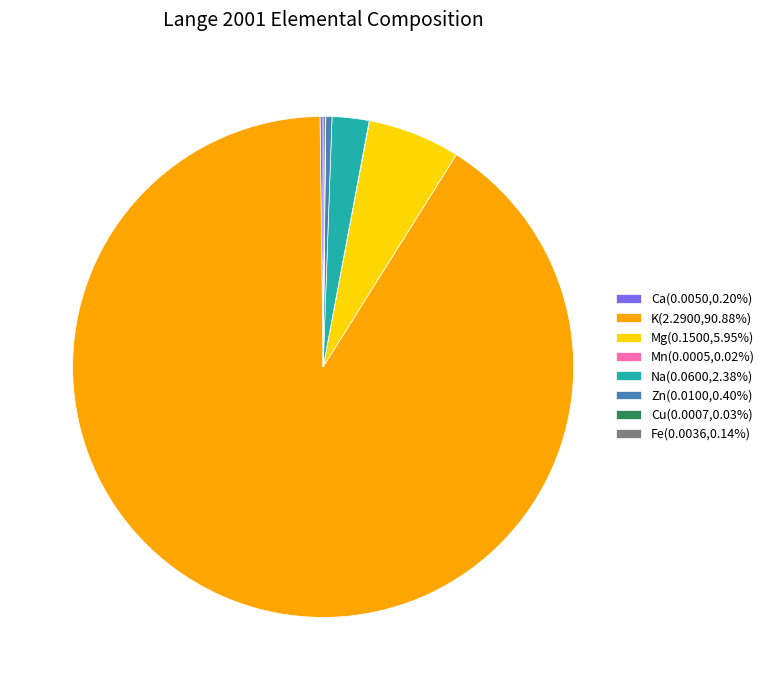

Is there a majority slice in this chart?

Yes